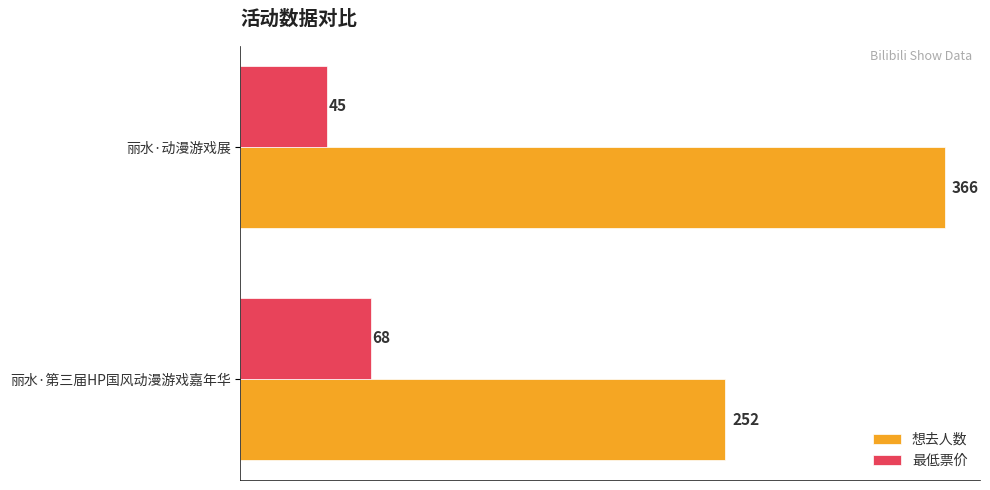

What is the spread (max minus min) of values at 丽水·第三届HP国风动漫游戏嘉年华?

184